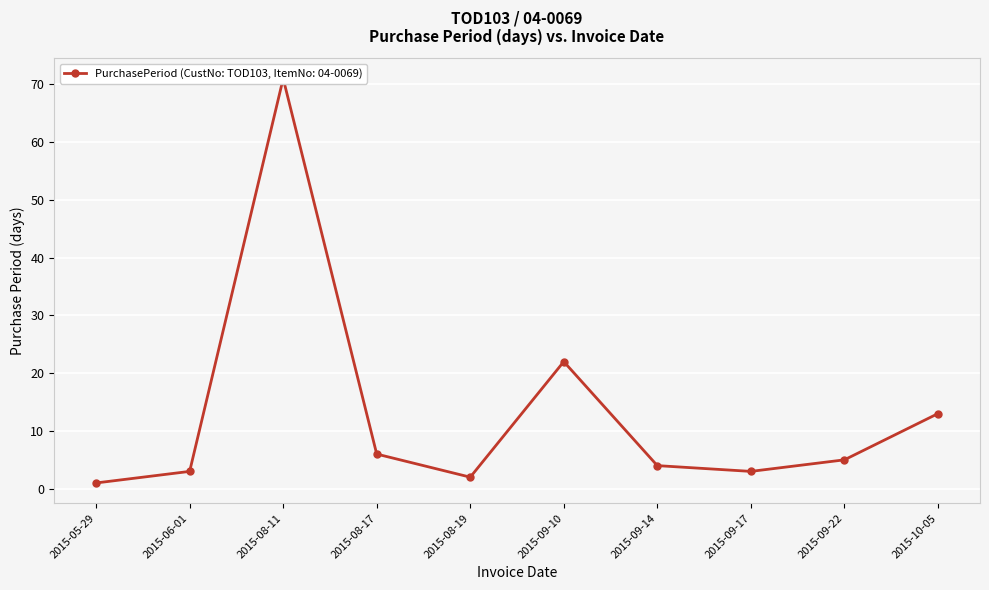

Rank the categories by value from lowest to highest.

2015-05-29, 2015-08-19, 2015-06-01, 2015-09-17, 2015-09-14, 2015-09-22, 2015-08-17, 2015-10-05, 2015-09-10, 2015-08-11